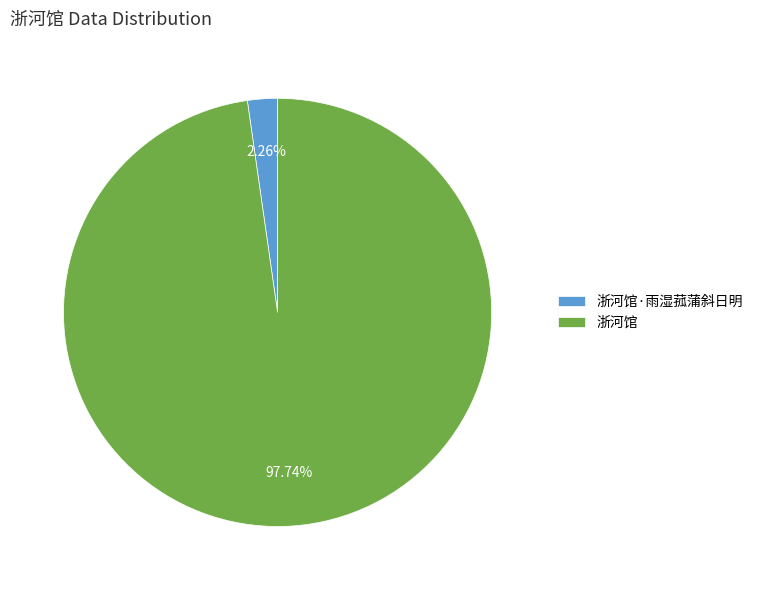

To the nearest percent, what is the average slice percentage?

50%